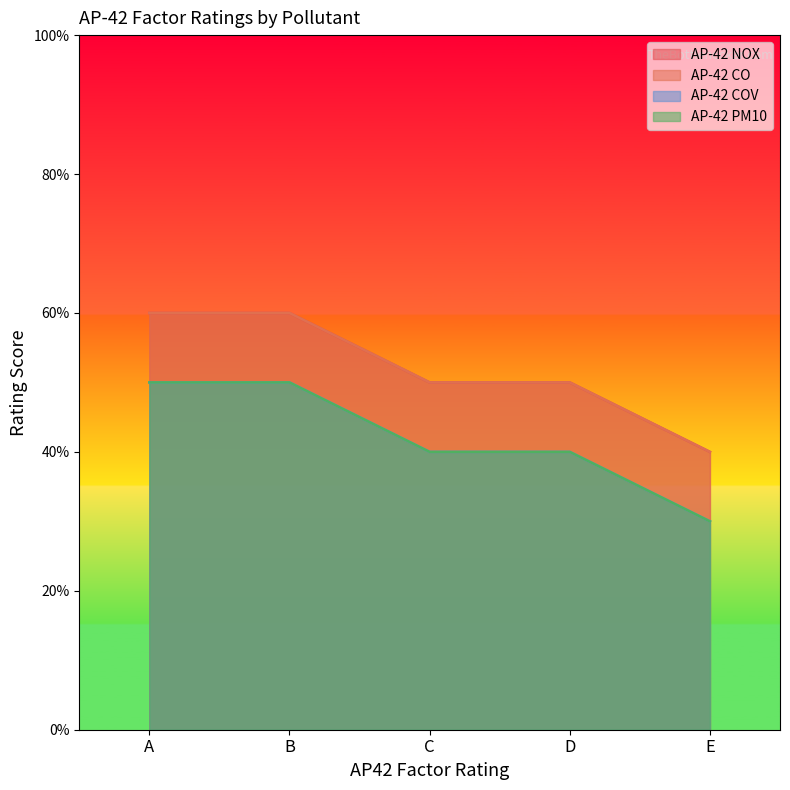

How many values in the AP-42 COV series exceed 4?

2